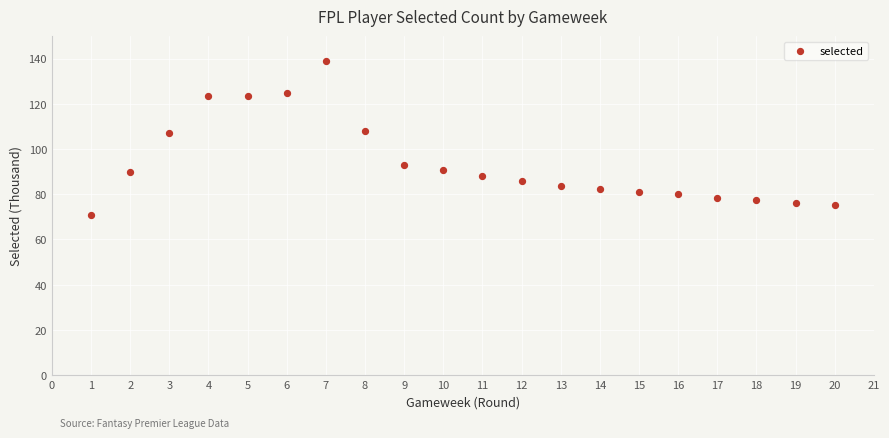

What is the range of Y values (max minus min)?

68.1